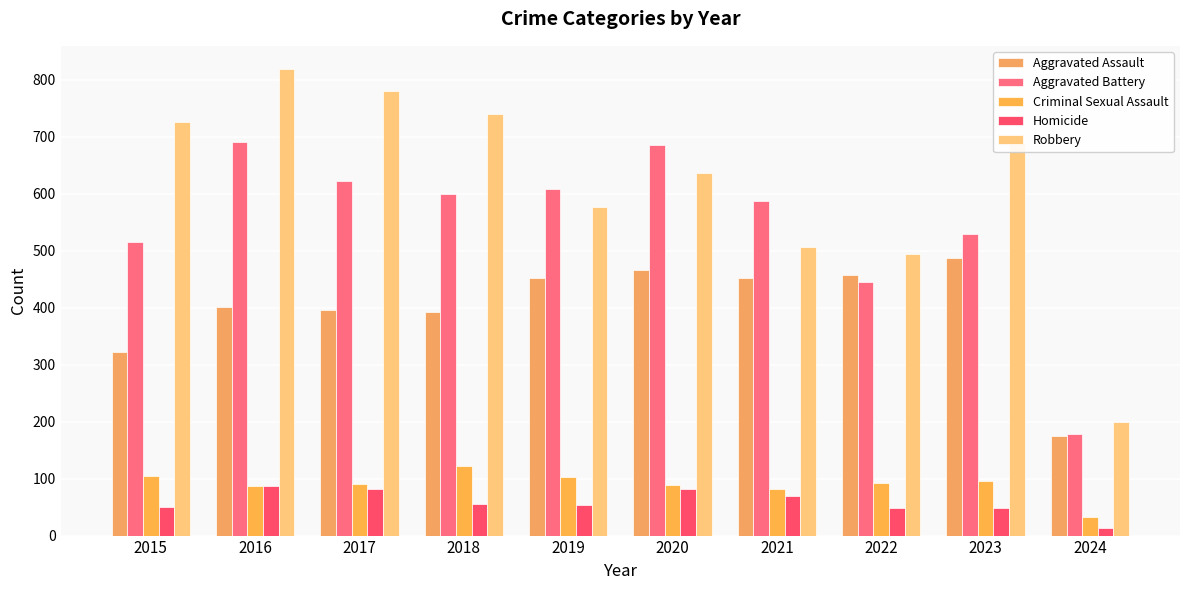

What is the sum of all Criminal Sexual Assault values?

900